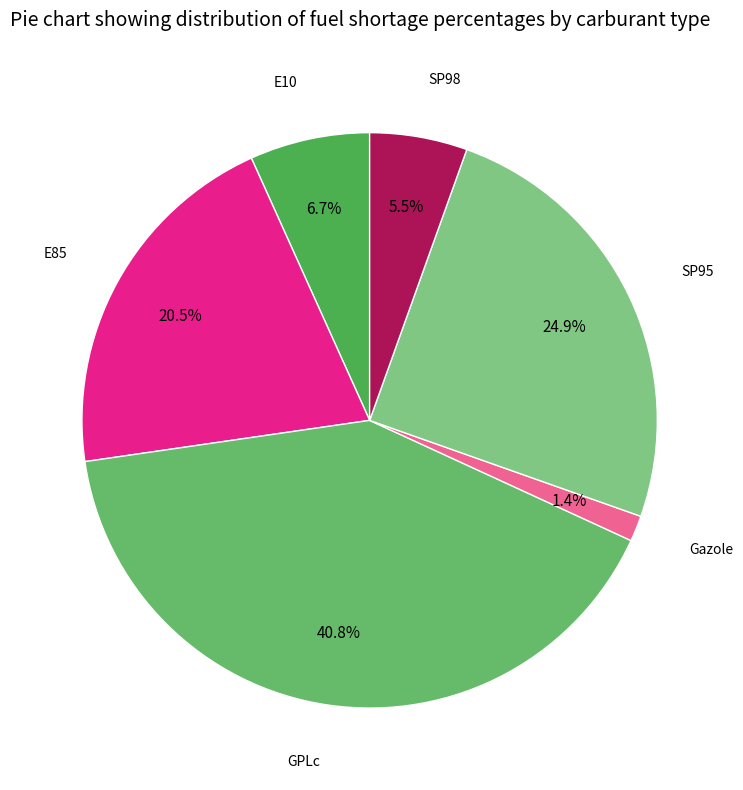

To the nearest percent, what is the average slice percentage?

17%